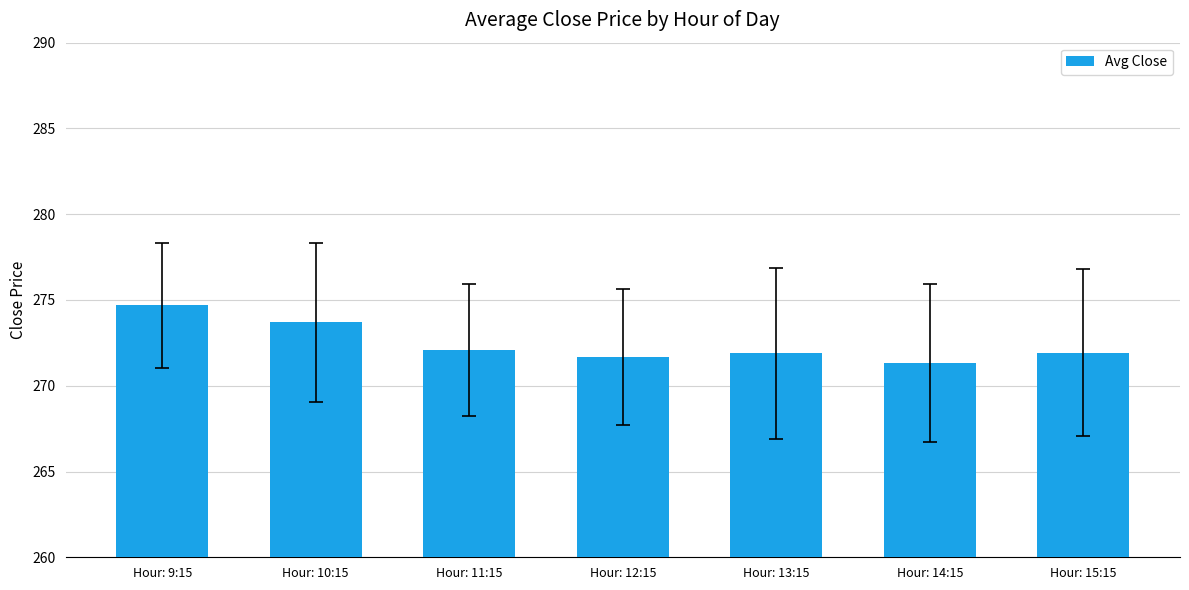

Reading left to right, list all the values displayed in this chart.

Hour: 9:15=274.7	Hour: 10:15=273.7	Hour: 11:15=272.1	Hour: 12:15=271.7	Hour: 13:15=271.9	Hour: 14:15=271.3	Hour: 15:15=271.9